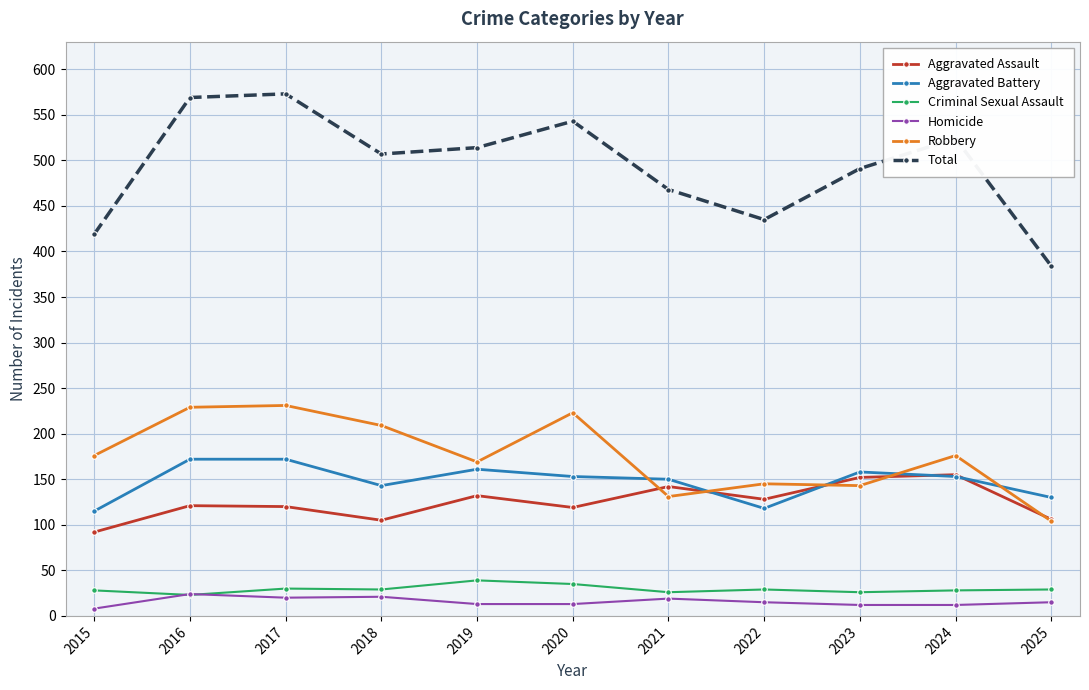

What is the highest value of the Robbery series?

231